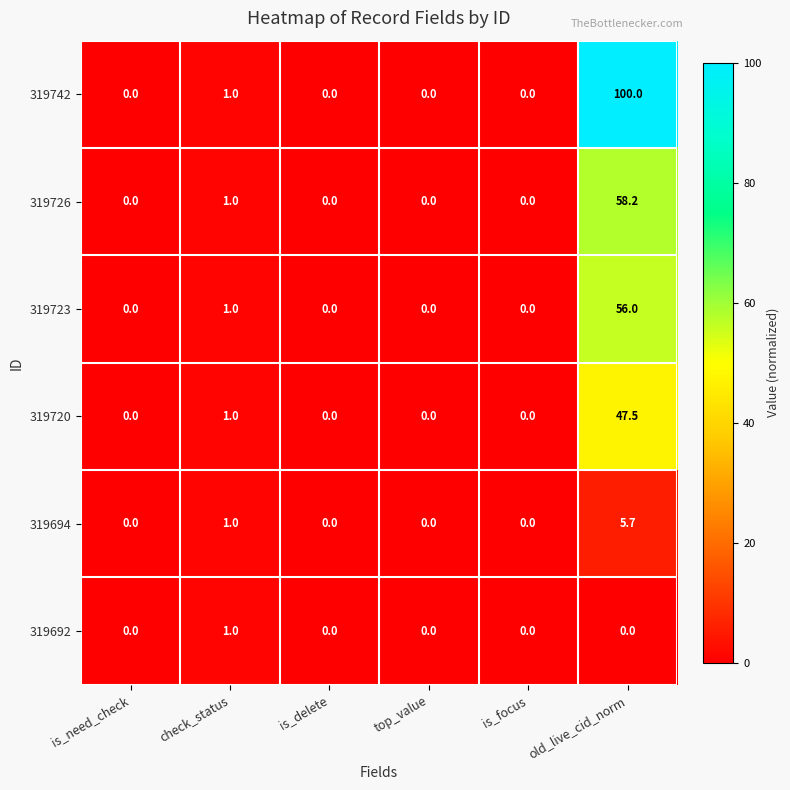

At which category is the sum across all series the highest?

old_live_cid_norm